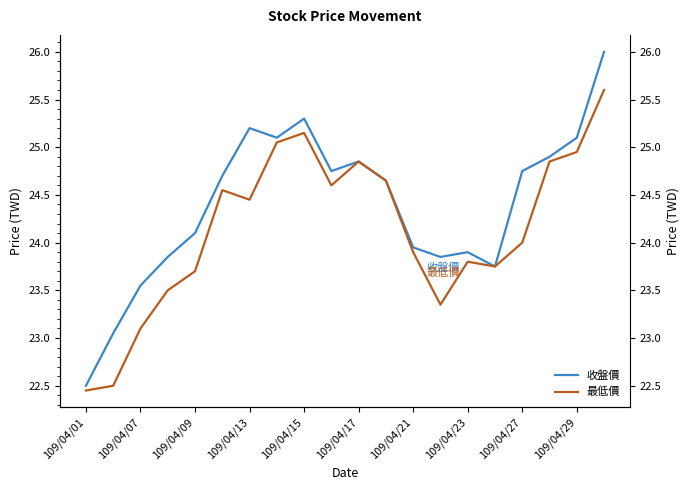

How many data points in 收盤價 are less than 24?

8